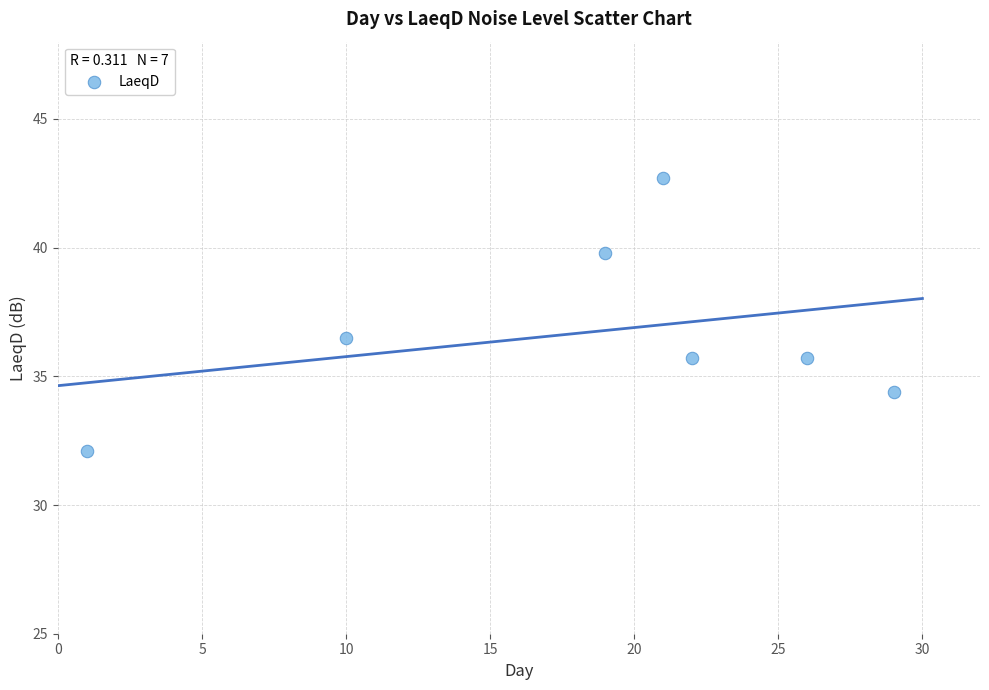

What Y value in the scatter plot is closest to 37?

36.5